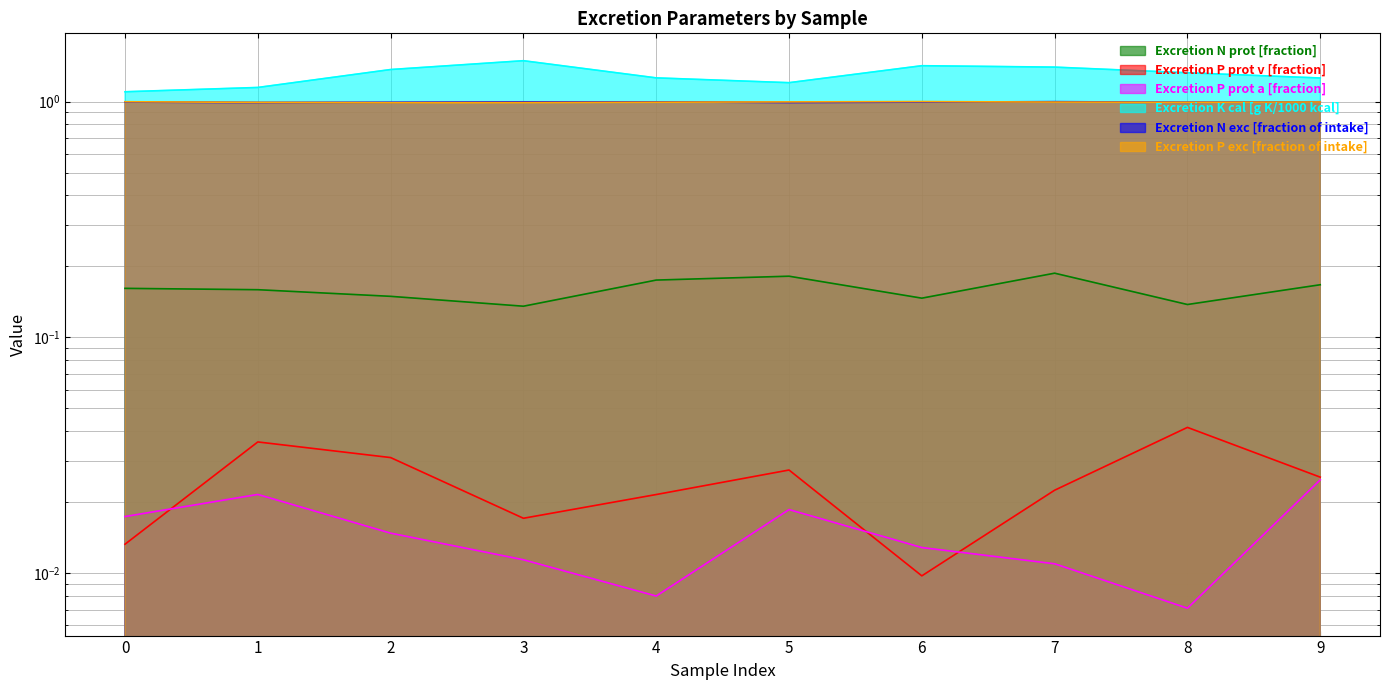

The value of Excretion K cal [g K/1000 kcal] at 1 is 0.3. True or false?

False